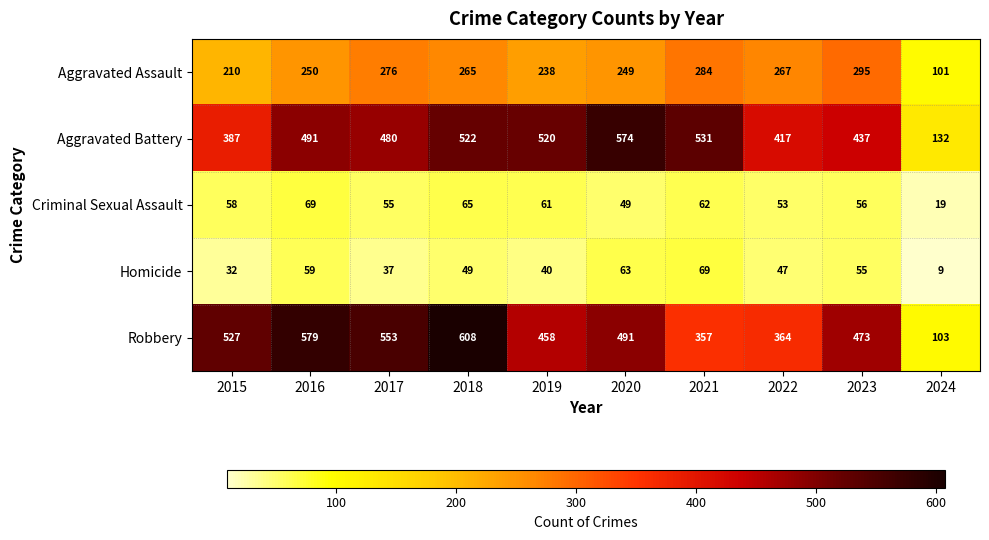

Read the Criminal Sexual Assault value at 2018, to the nearest 5.

65